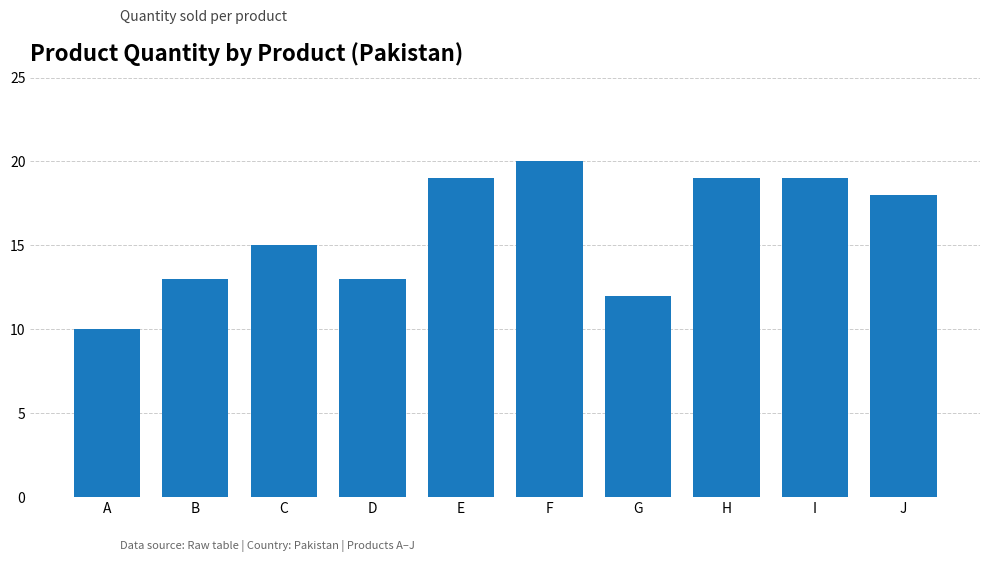

What is the greatest value displayed?

20